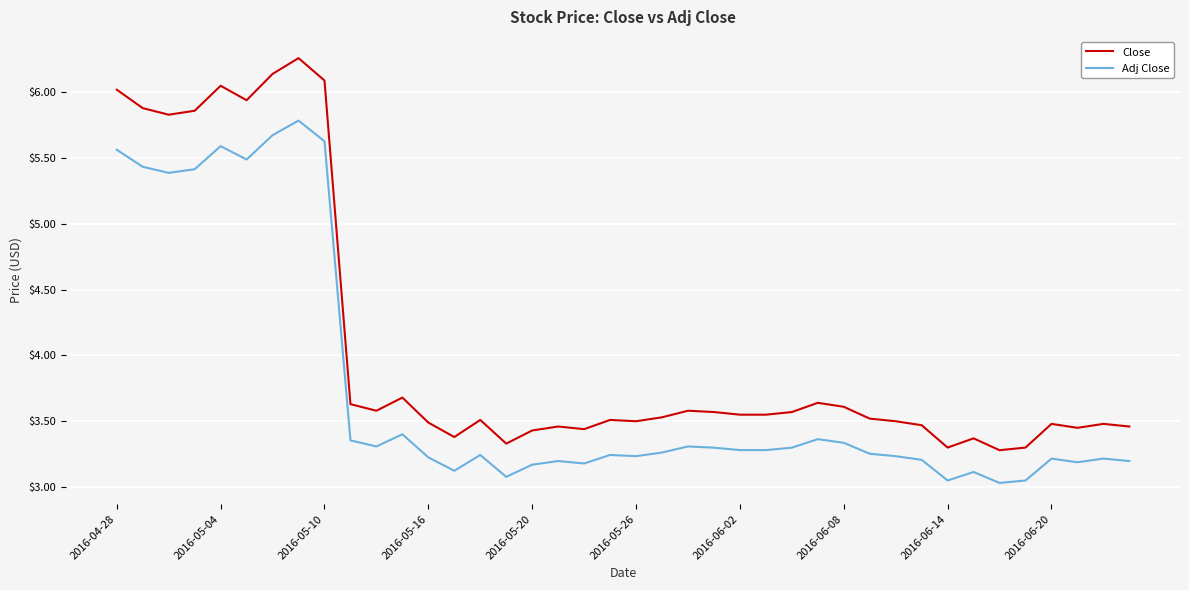

Which series has the largest range (max minus min)?

Close